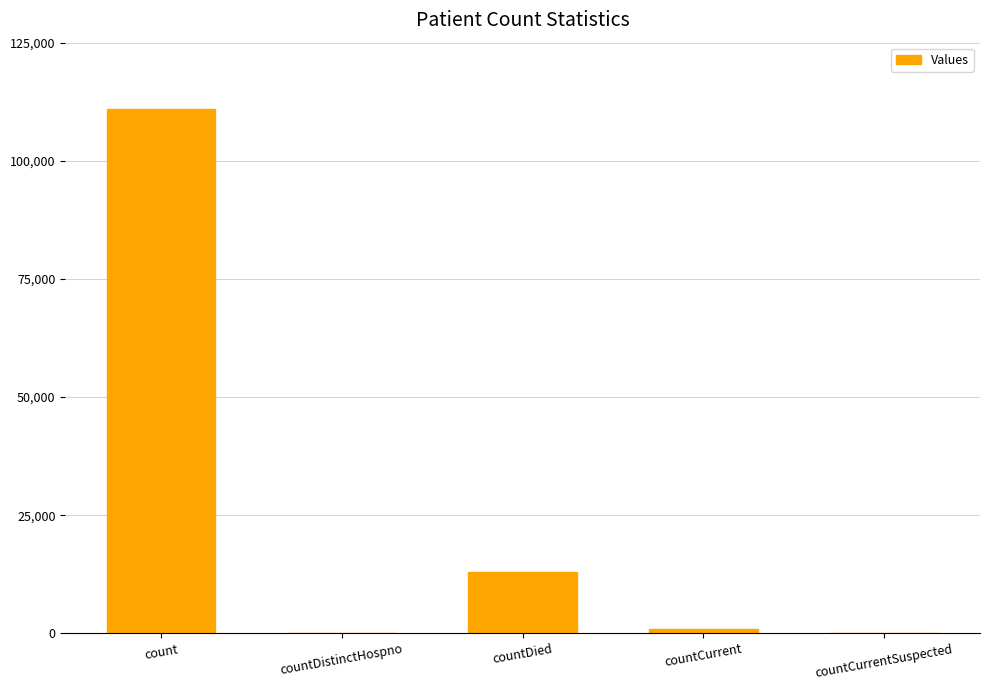

What is the greatest value displayed?

110979